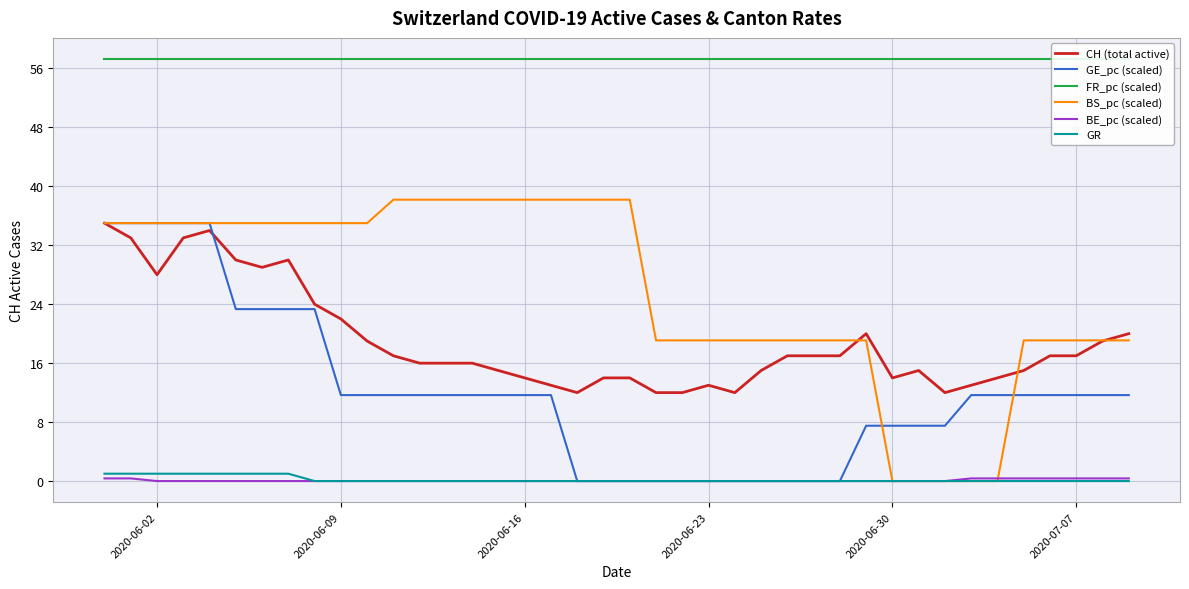

True or false: GR has more than 0 points higher than both neighbors.

False